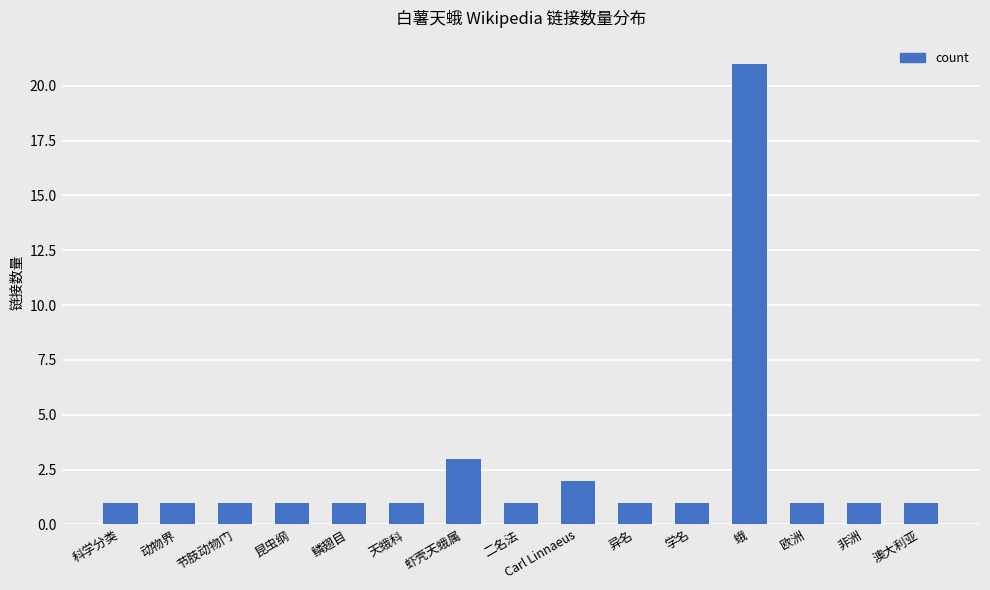

Reading left to right, transcribe all the data shown in this chart.

1	1	1	1	1	1	3	1	2	1	1	21	1	1	1